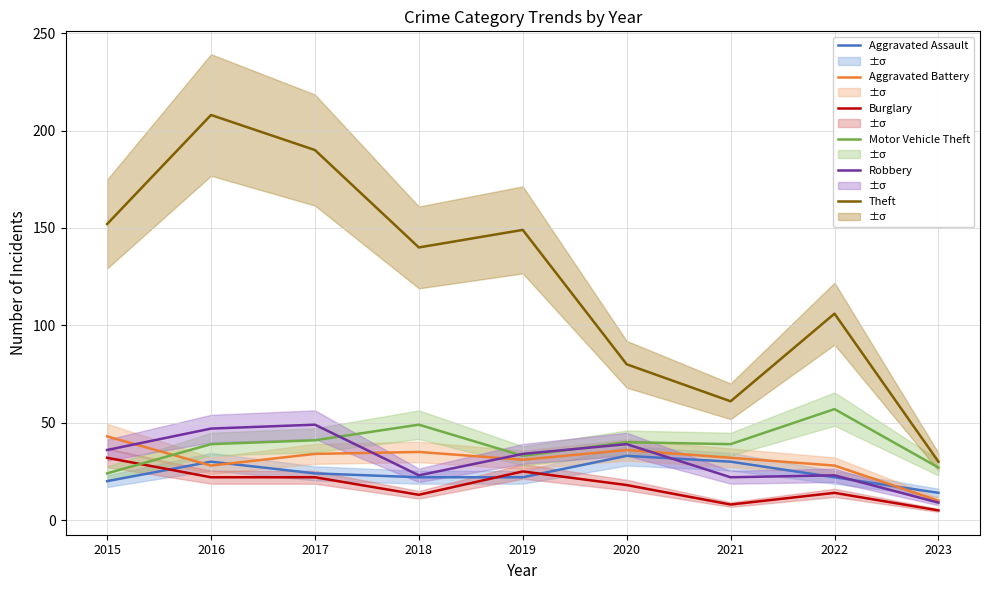

Which series has the widest spread of values?

Theft